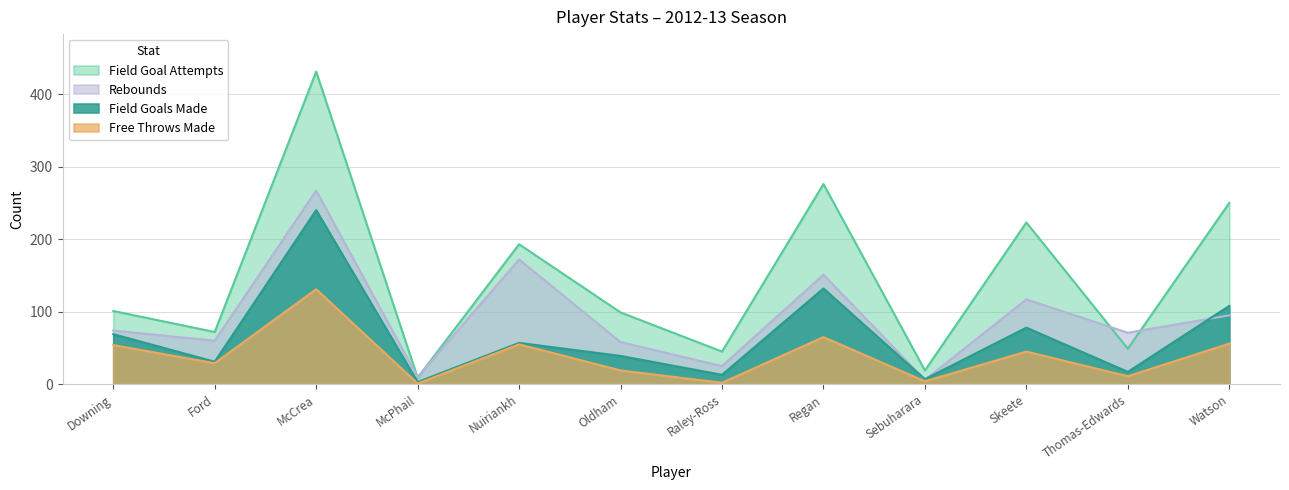

What is the minimum value shown in the chart?

1